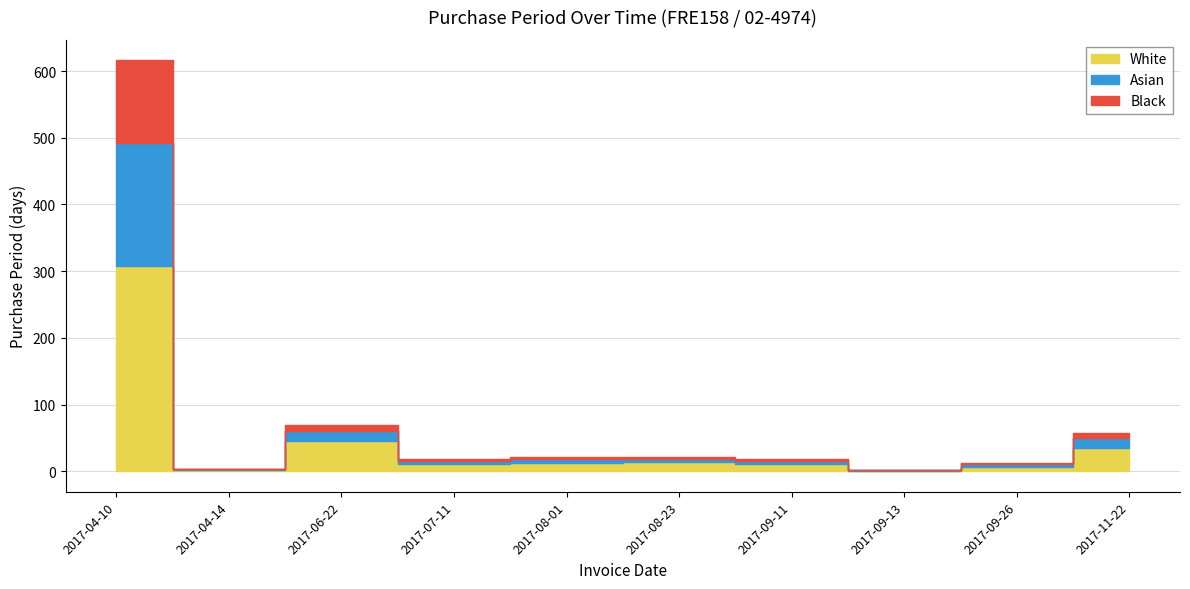

List the labels in order of value, largest first.

2017-04-10, 2017-06-22, 2017-11-22, 2017-08-23, 2017-08-01, 2017-07-11, 2017-09-11, 2017-09-26, 2017-04-14, 2017-09-13